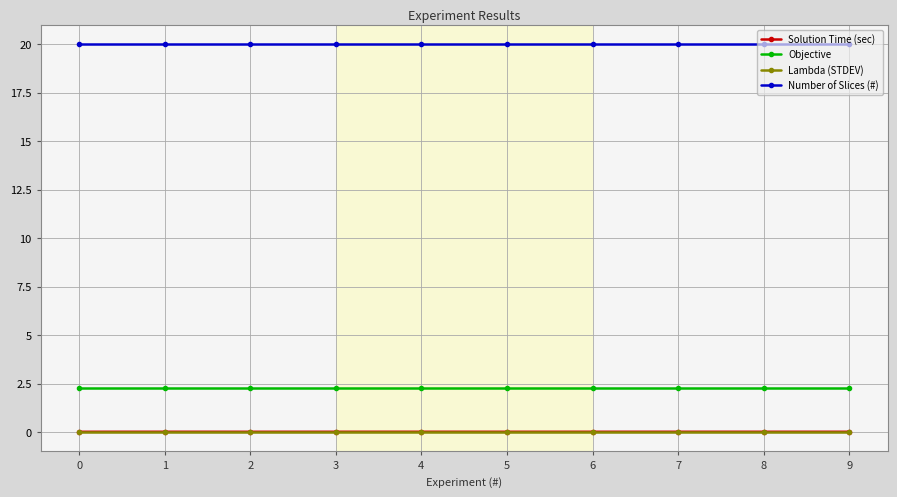

What is the maximum value shown in the chart?

20.0